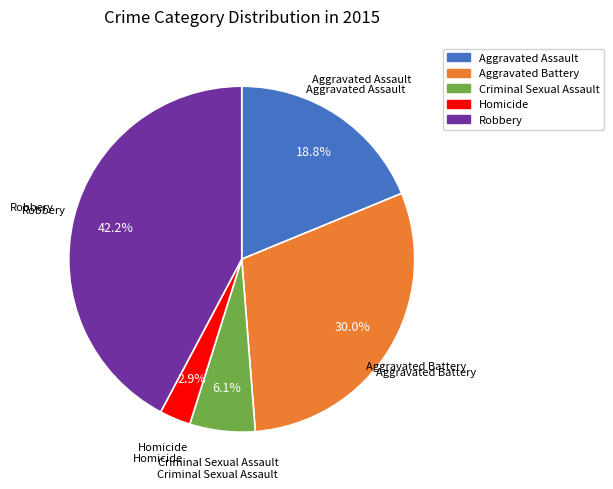

Rank the categories by value from highest to lowest.

Robbery, Aggravated Battery, Aggravated Assault, Criminal Sexual Assault, Homicide